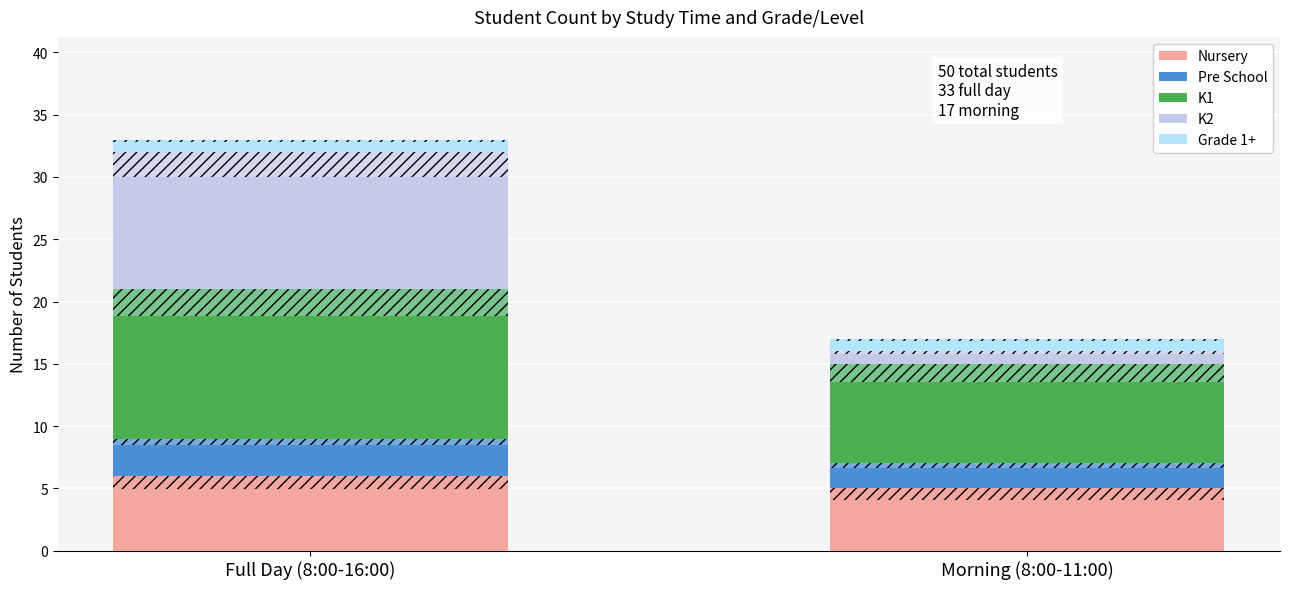

Are the bars horizontal?

No